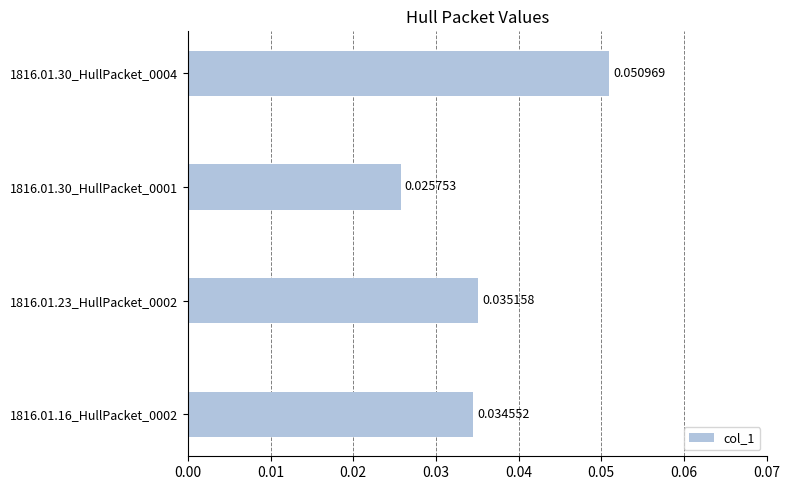

Rank the categories by value from lowest to highest.

1816.01.30_HullPacket_0001, 1816.01.16_HullPacket_0002, 1816.01.23_HullPacket_0002, 1816.01.30_HullPacket_0004